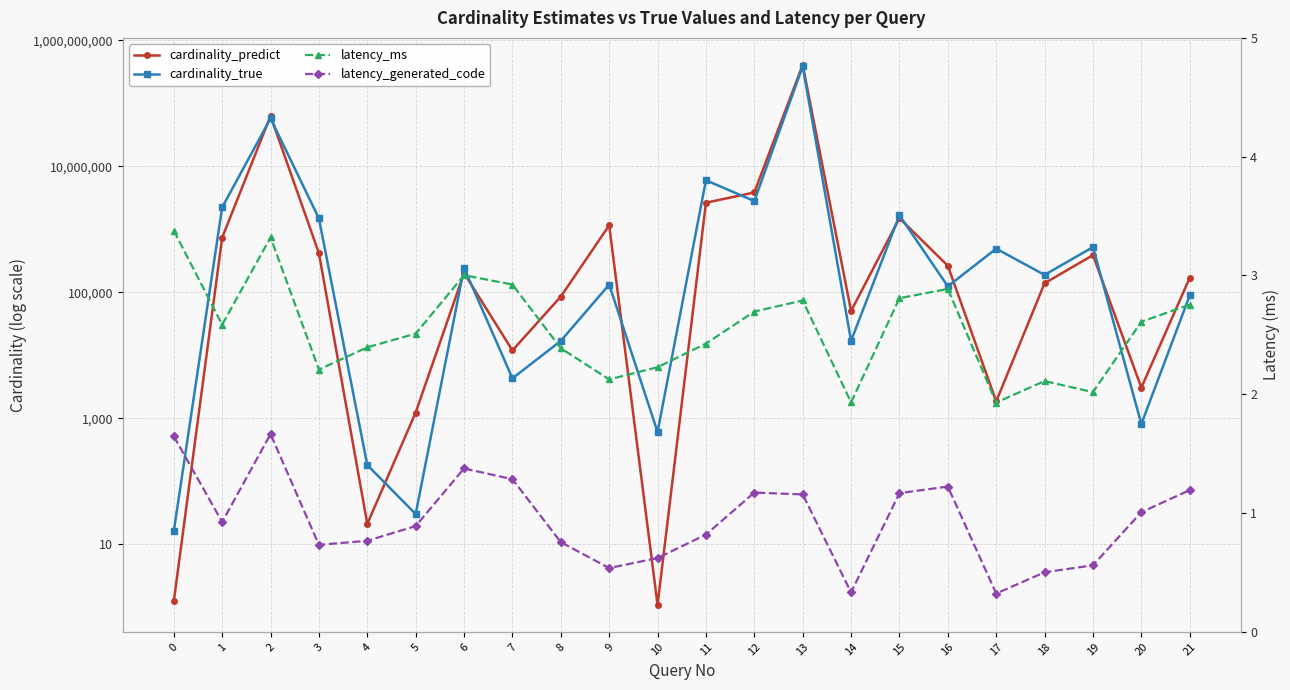

Which has a higher value, 2 or 14?

2